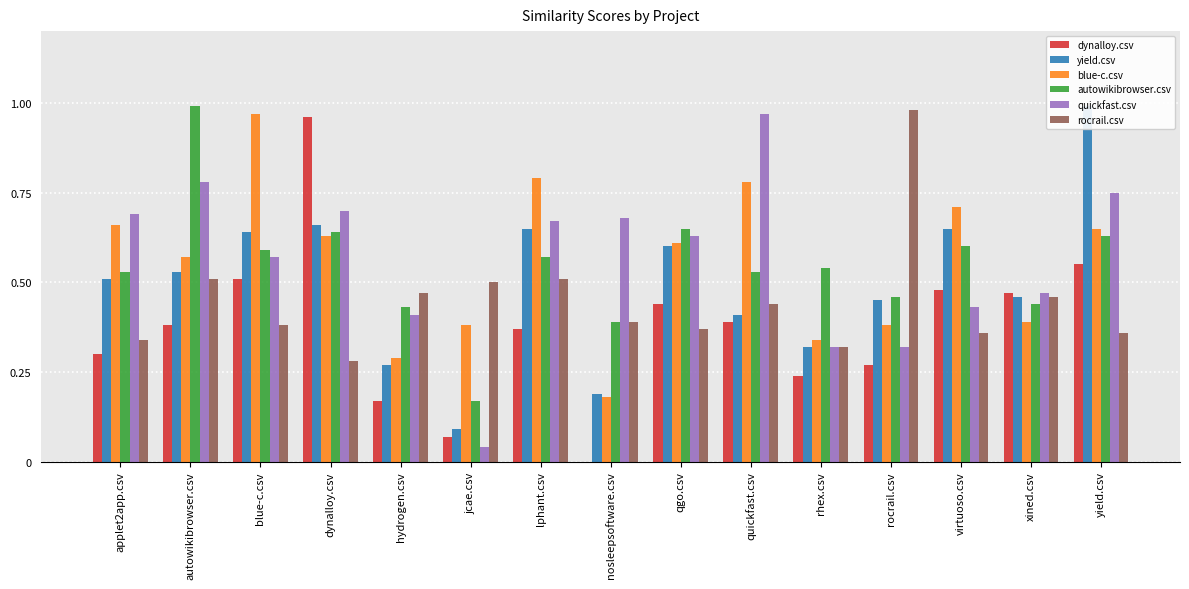

The autowikibrowser.csv series shows 0.8 at quickfast.csv. True or false?

False